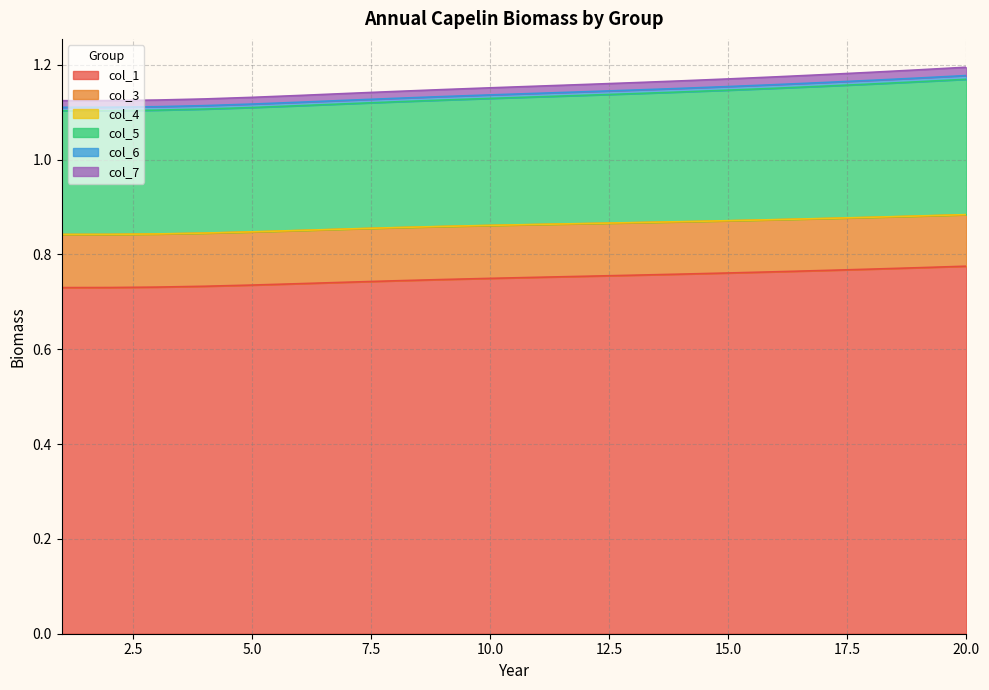

True or false: col_1 has a value of 0.2 at 10.0.

False